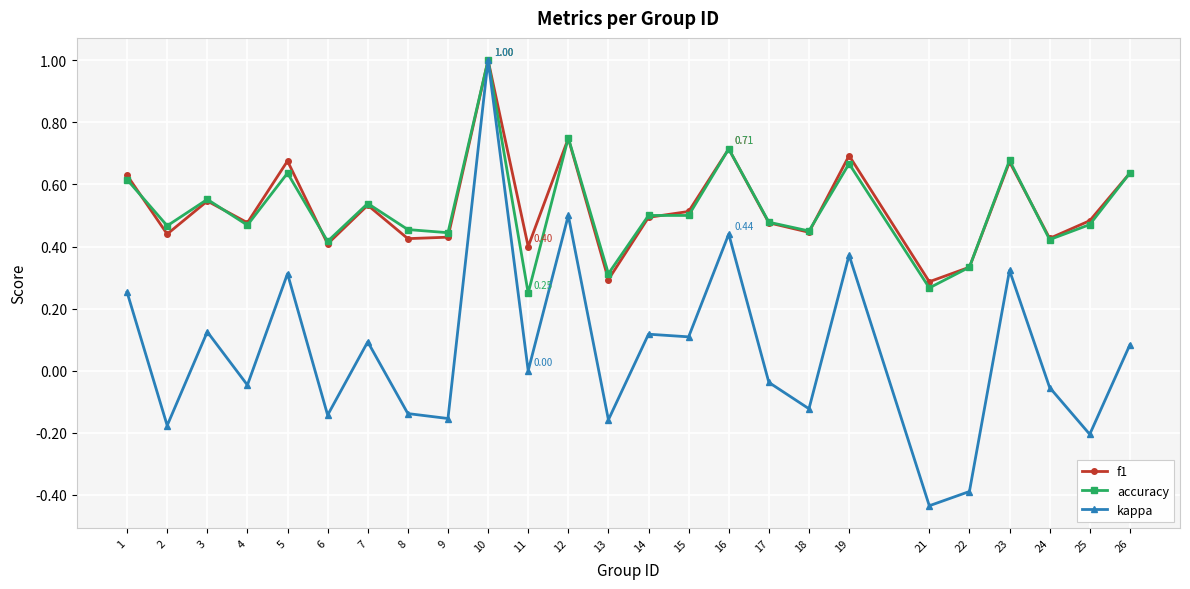

At which category is the sum across all series the highest?

10